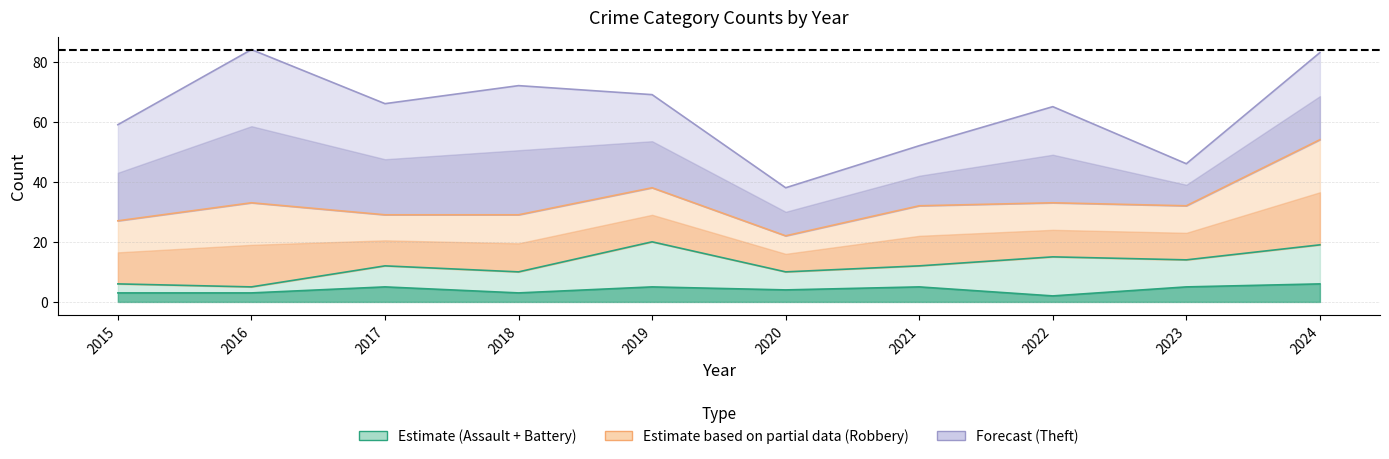

What is the average value of the Aggravated Assault series?

4